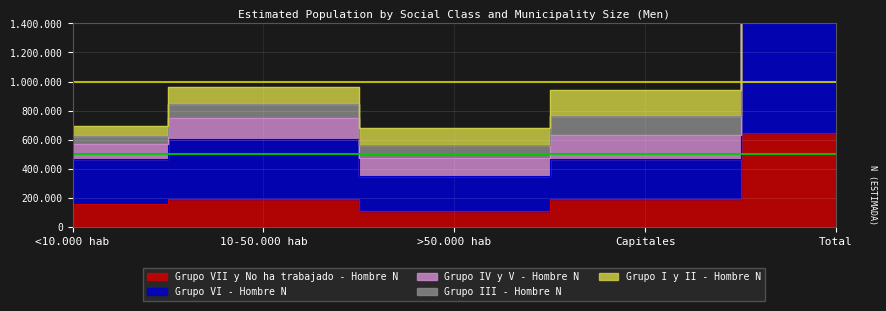

What is the greatest value displayed?

3270189